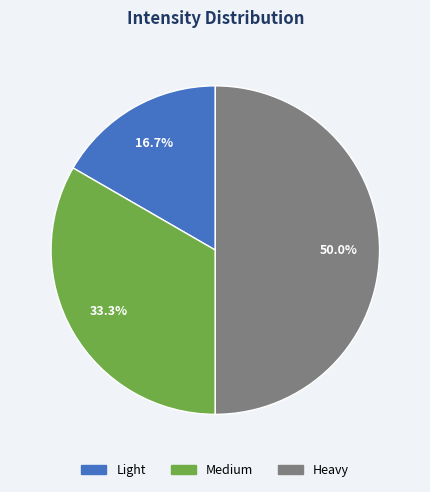

Which has a higher value, Medium or Heavy?

Heavy